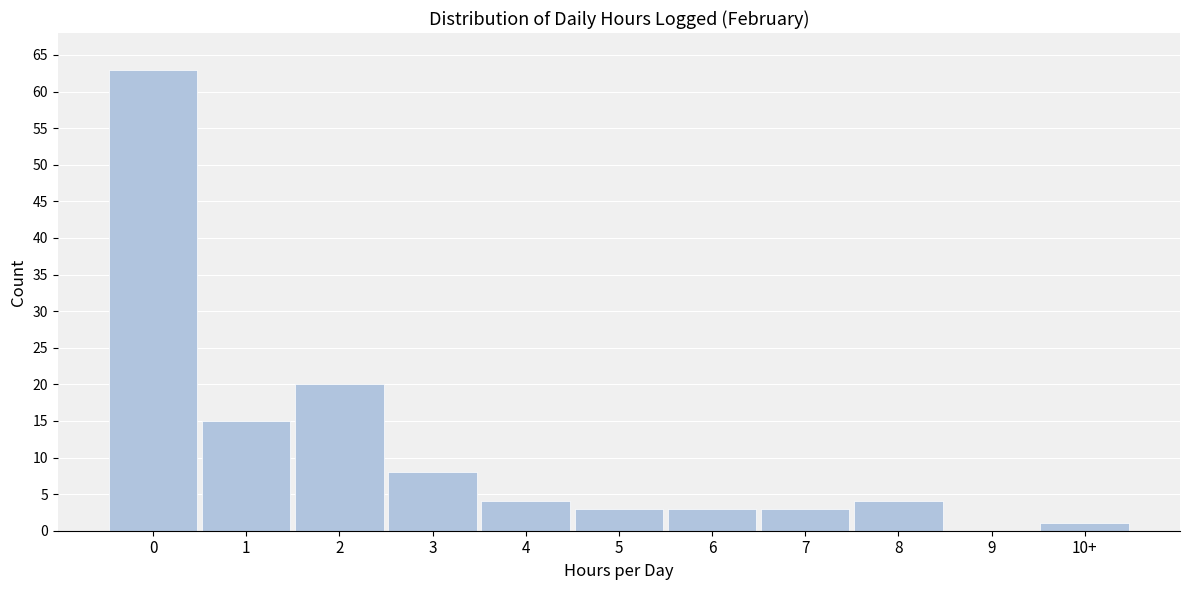

Reading left to right, what are all the values shown in this chart?

0=63	1=15	2=20	3=8	4=4	5=3	6=3	7=3	8=4	9=0	10+=1